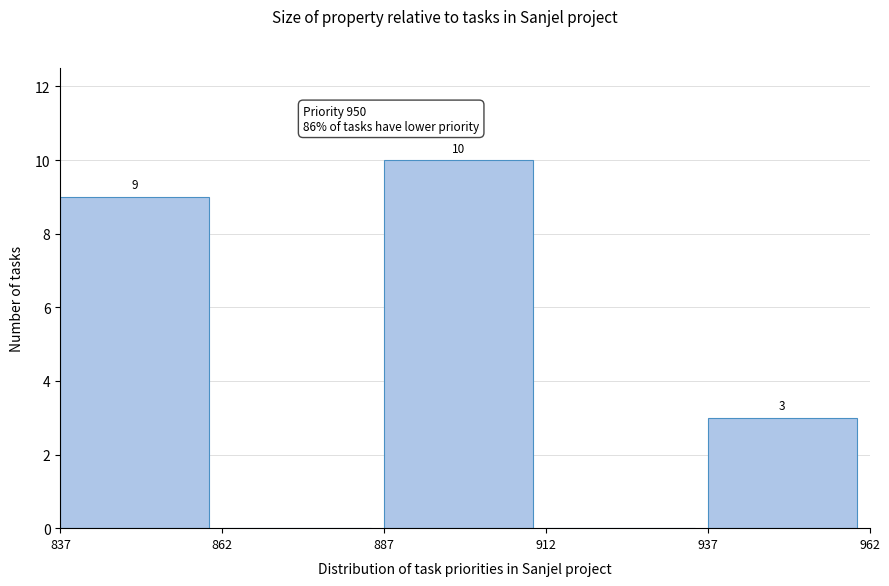

Which range on the x-axis has the tallest bar?

887 to 912